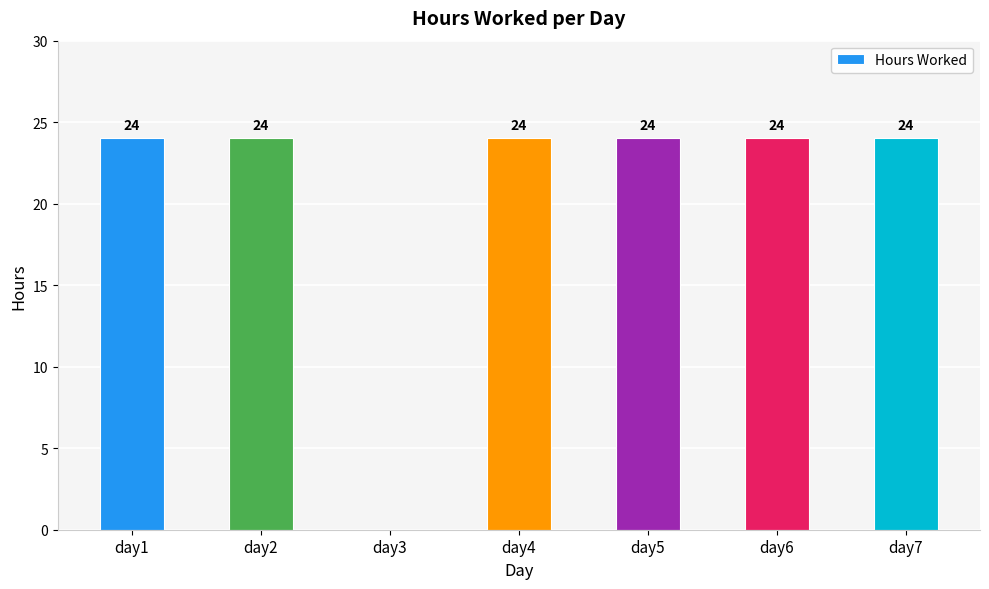

The value at day6 is 6. True or false?

False